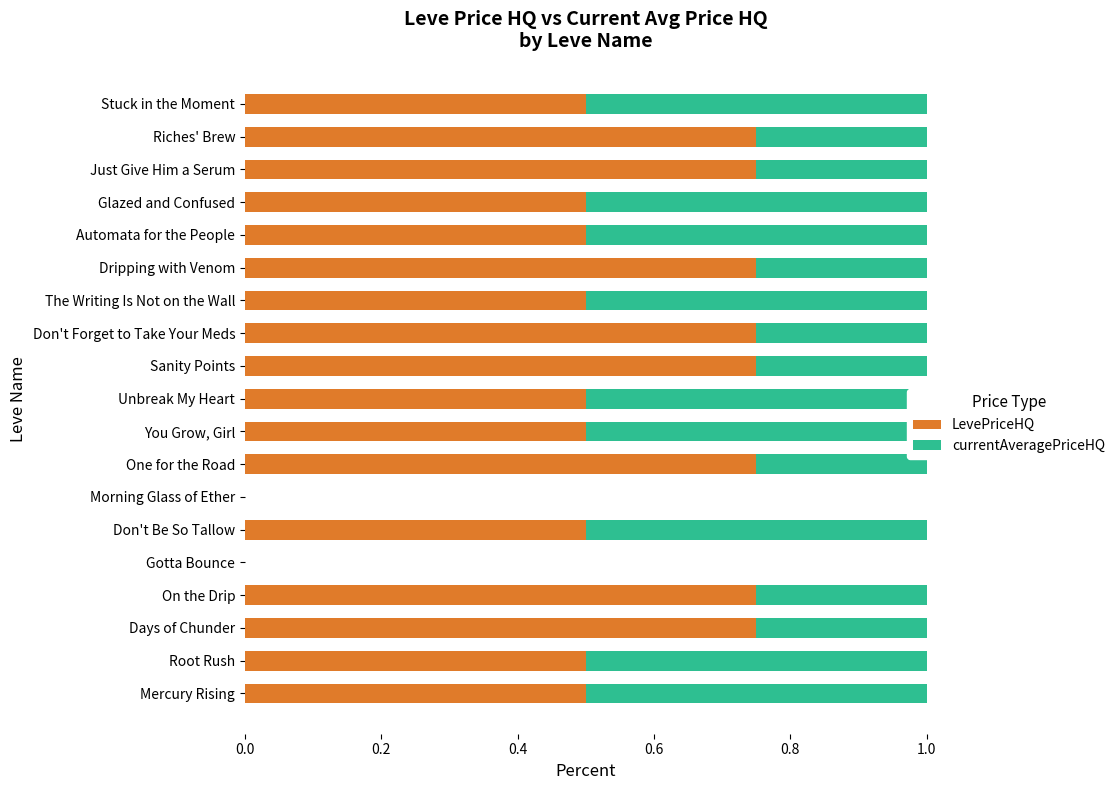

Reading right to left, extract all data points from this chart.

LevePriceHQ: 0.5	0.8	0.8	0.5	0.5	0.8	0.5	0.8	0.8	0.5	0.5	0.8	0.0	0.5	0.0	0.8	0.8	0.5	0.5
currentAveragePriceHQ: 0.5	0.2	0.2	0.5	0.5	0.2	0.5	0.2	0.2	0.5	0.5	0.2	0.0	0.5	0.0	0.2	0.2	0.5	0.5